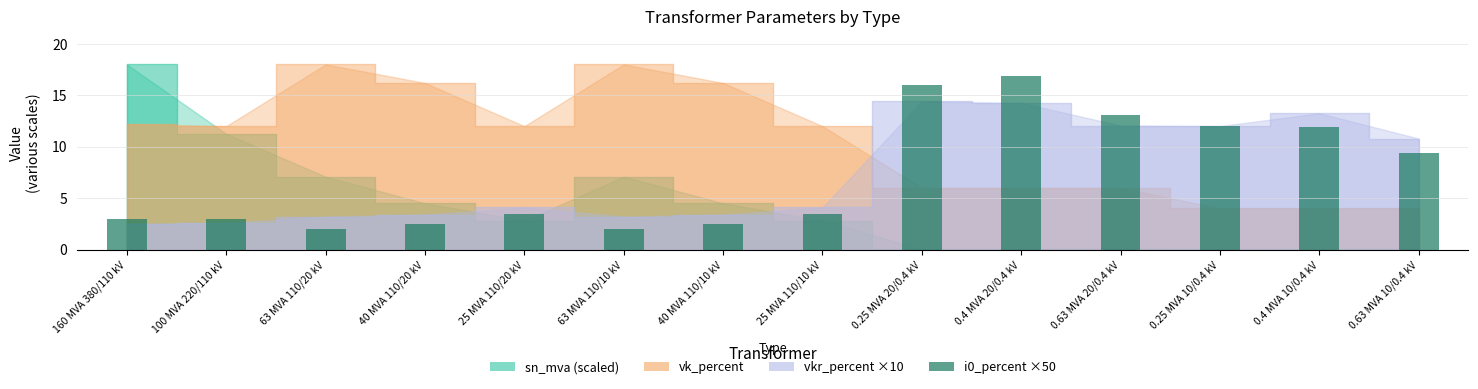

Is it true that the value at 0.4 MVA 10/0.4 kV is 17.0?

False